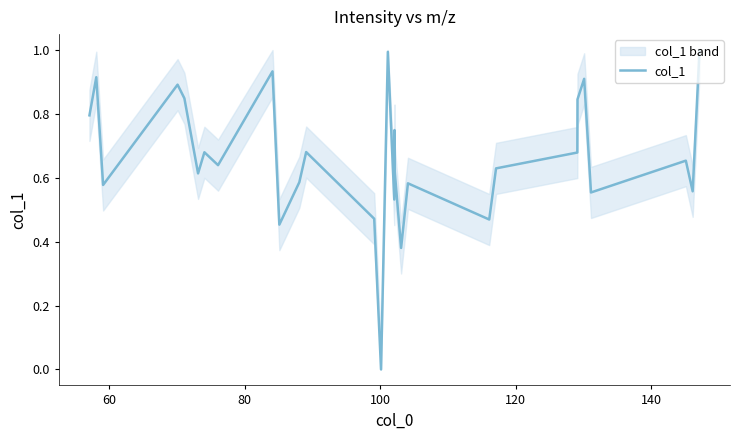

The value at 8 is 0.4. True or false?

False